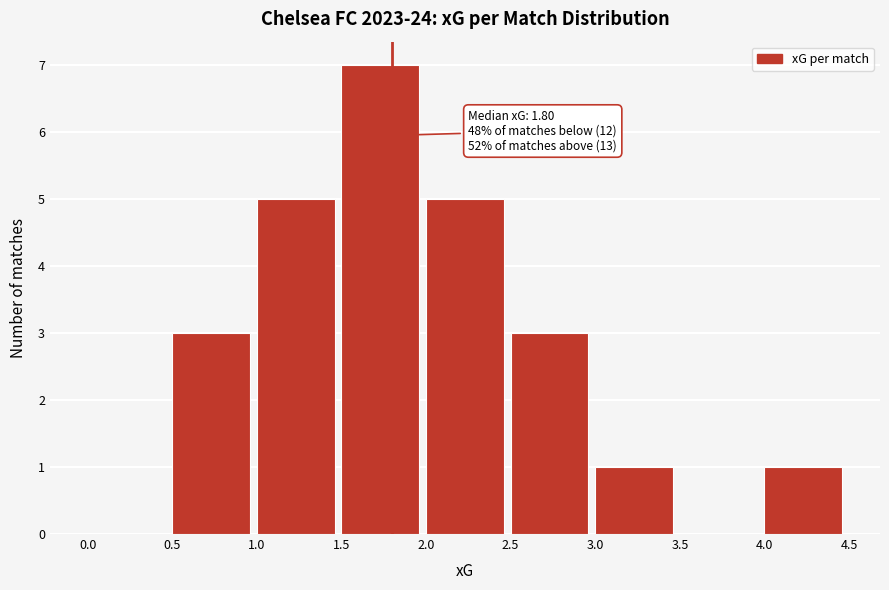

Which range on the x-axis has the tallest bar?

1.5 to 2.0